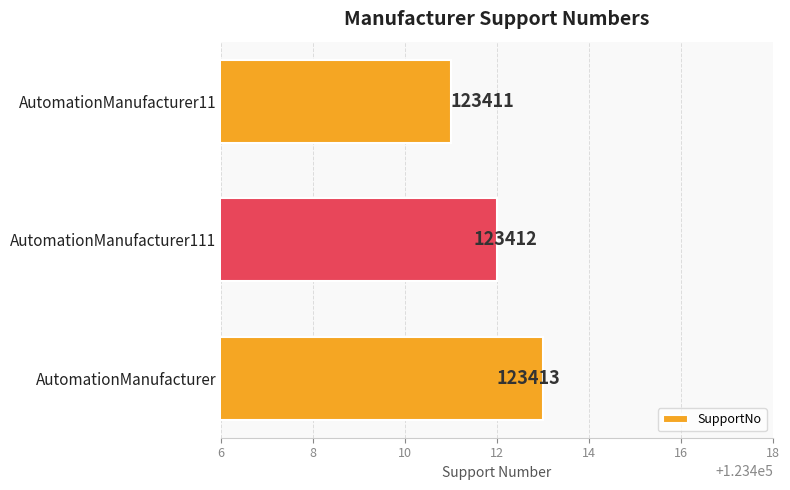

Rank the categories by value from lowest to highest.

AutomationManufacturer11, AutomationManufacturer111, AutomationManufacturer